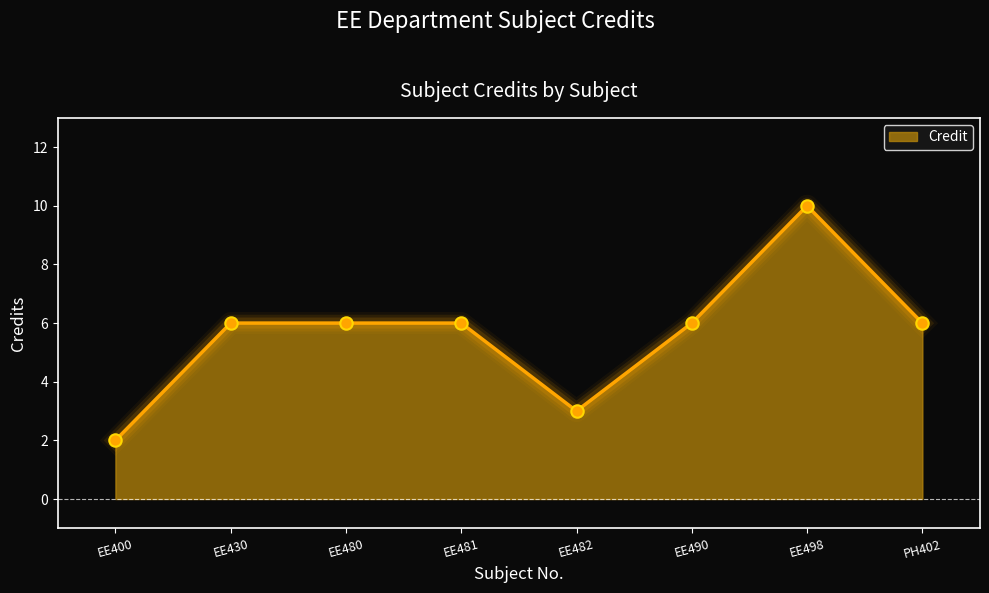

What is the ratio of the value at EE480 to the value at EE482?

2.0